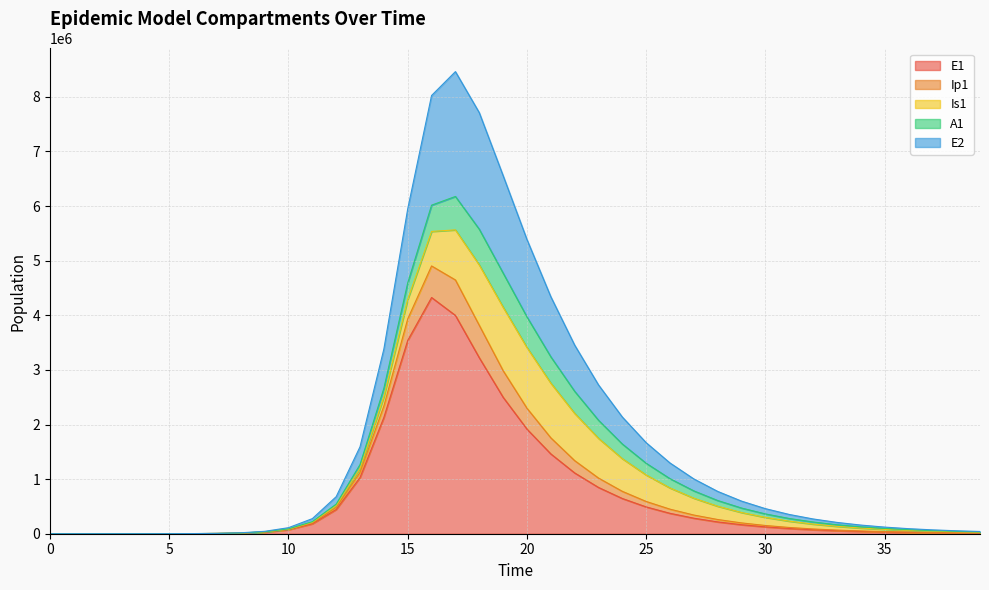

What is the maximum value for E1?

4325785.0